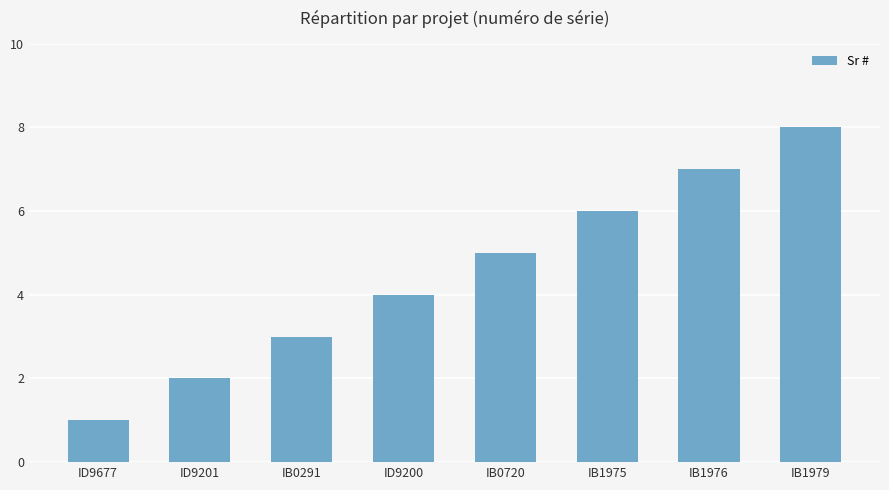

Approximately how many times larger is the value at ID9201 compared to IB1975?

0.3